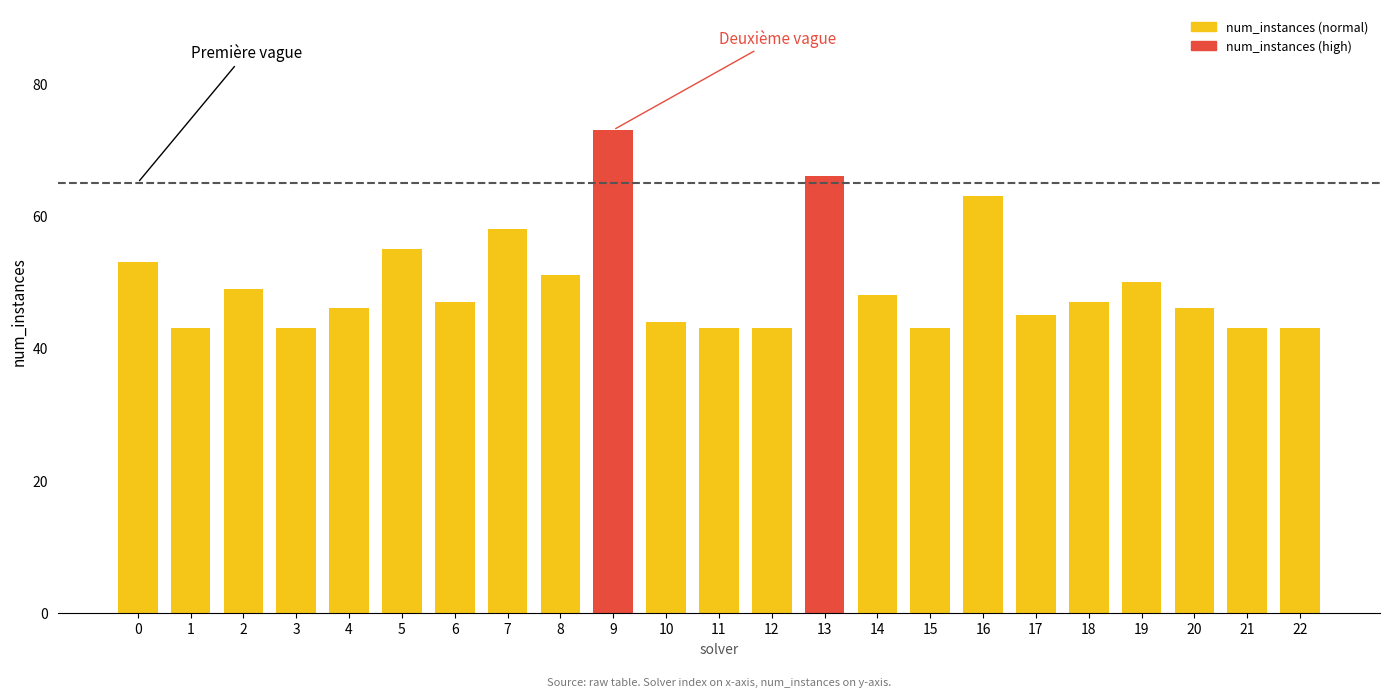

Reading left to right, what are all the values shown in this chart?

53	43	49	43	46	55	47	58	51	73	44	43	43	66	48	43	63	45	47	50	46	43	43